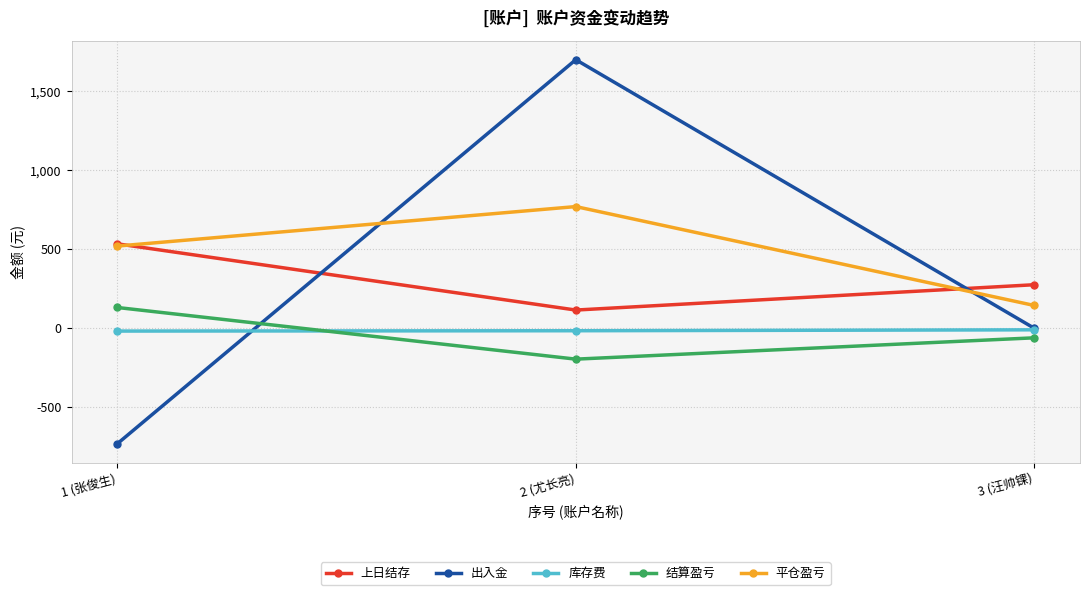

List the labels in order of 平仓盈亏 value, smallest first.

3 (汪帅锞), 1 (张俊生), 2 (尤长亮)